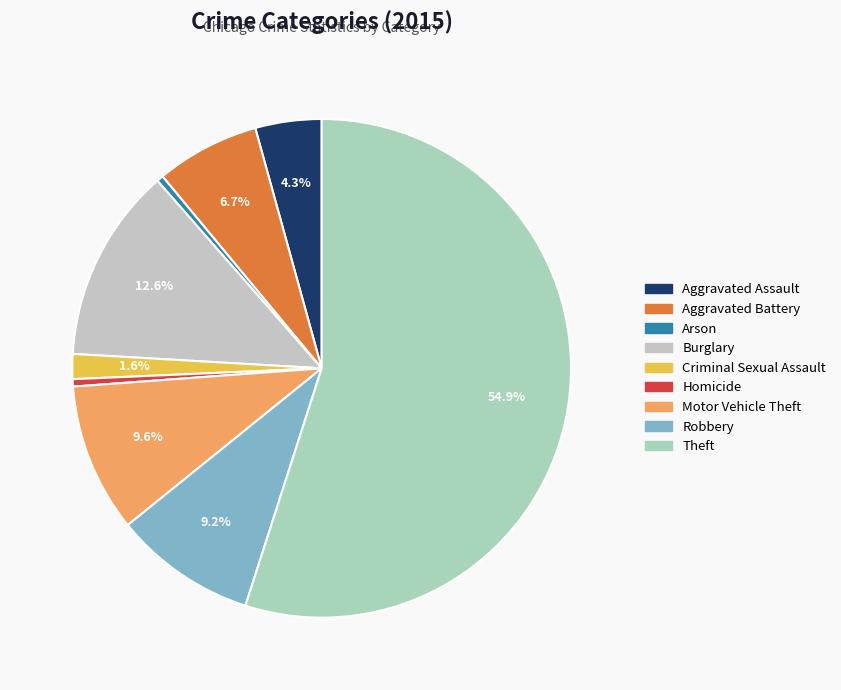

Is it true that Burglary is 13% of the pie?

True